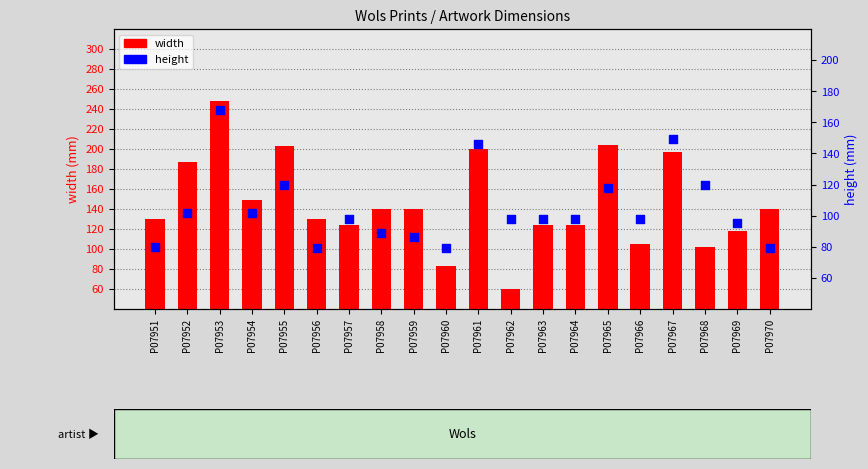

At which category is the sum across all series the highest?

P07953